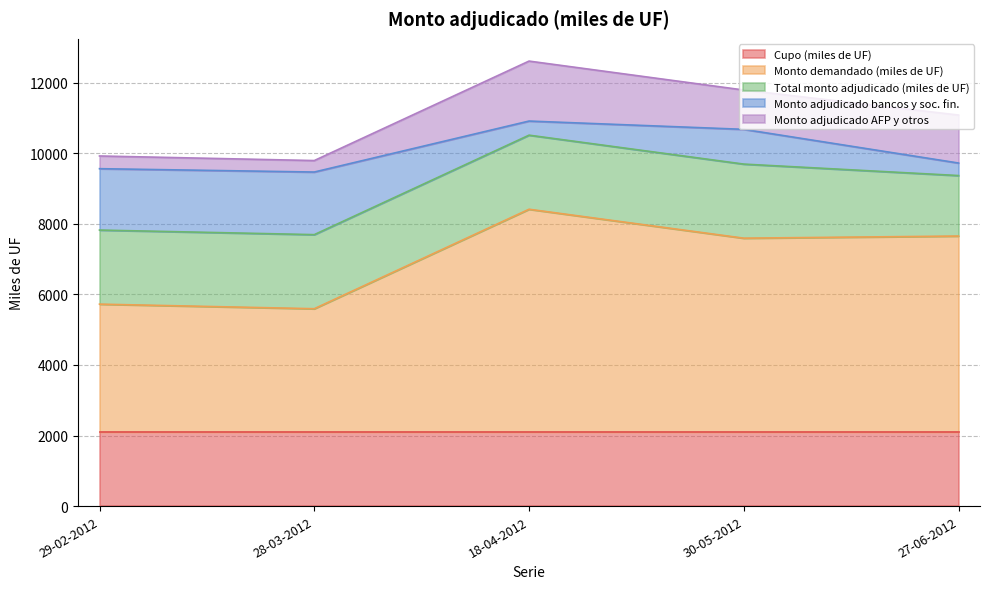

At which category does Monto adjudicado bancos y soc. fin. reach its first local valley?

18-04-2012